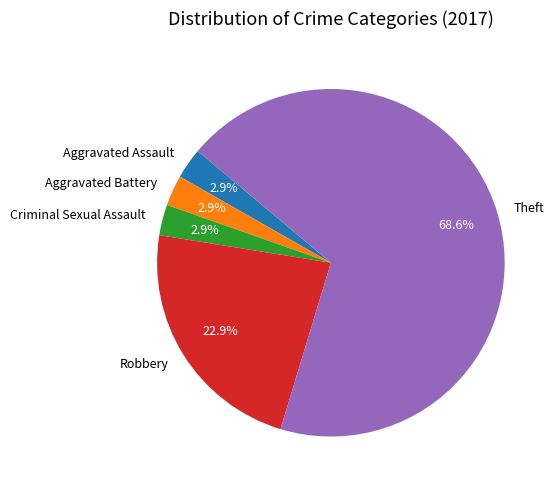

What is the total percentage of Robbery and Aggravated Battery?

25.7%